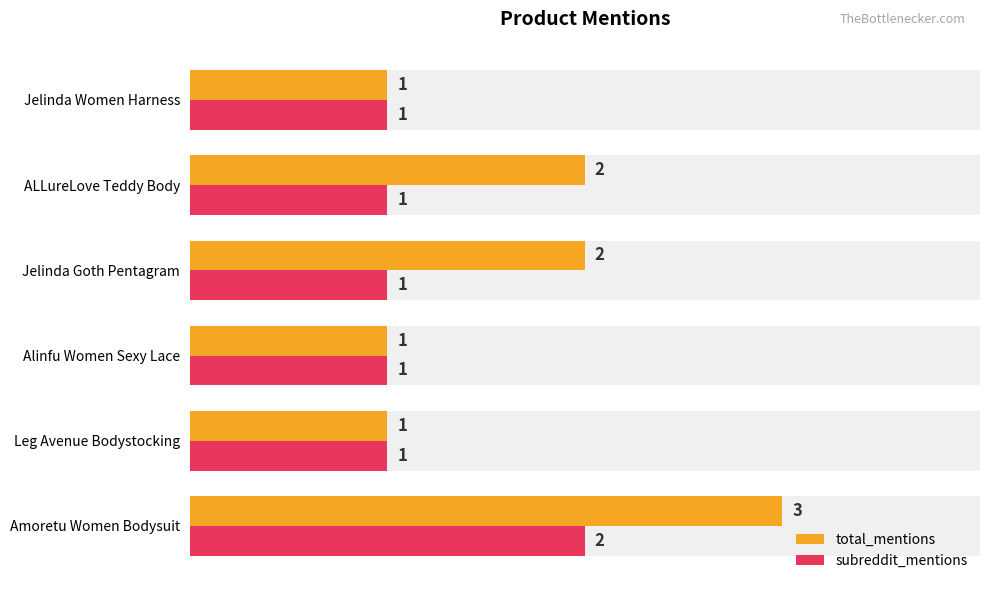

What are all the series names shown in the legend?

total_mentions, subreddit_mentions